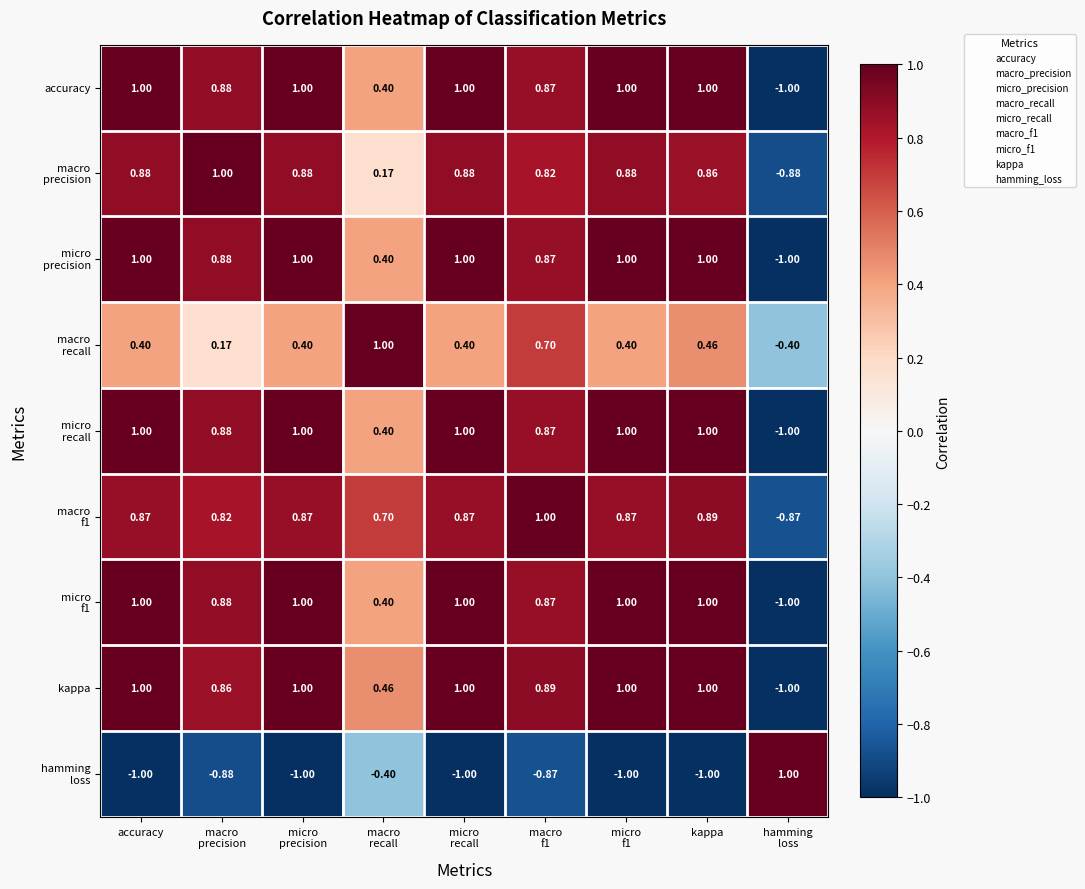

Count the number of categories in the chart.

9